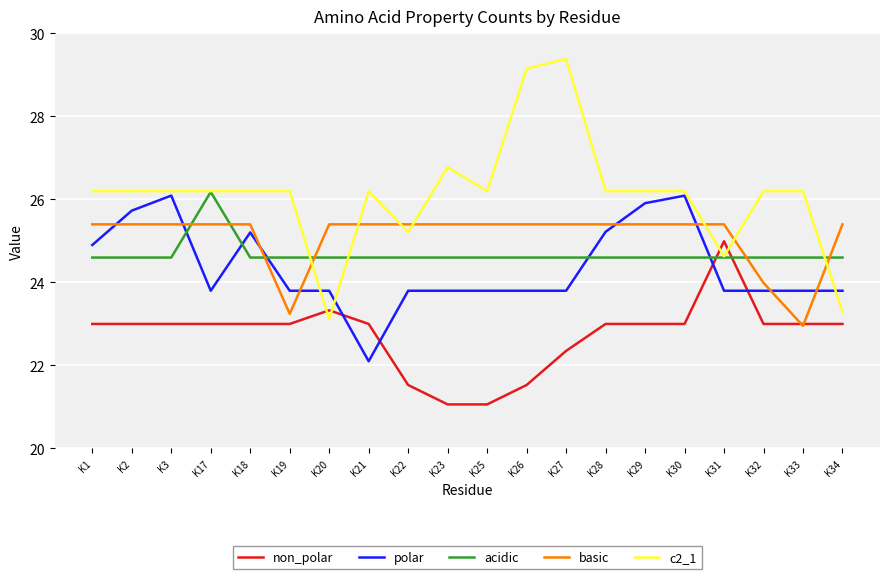

Which series has the largest total across all categories?

c2_1